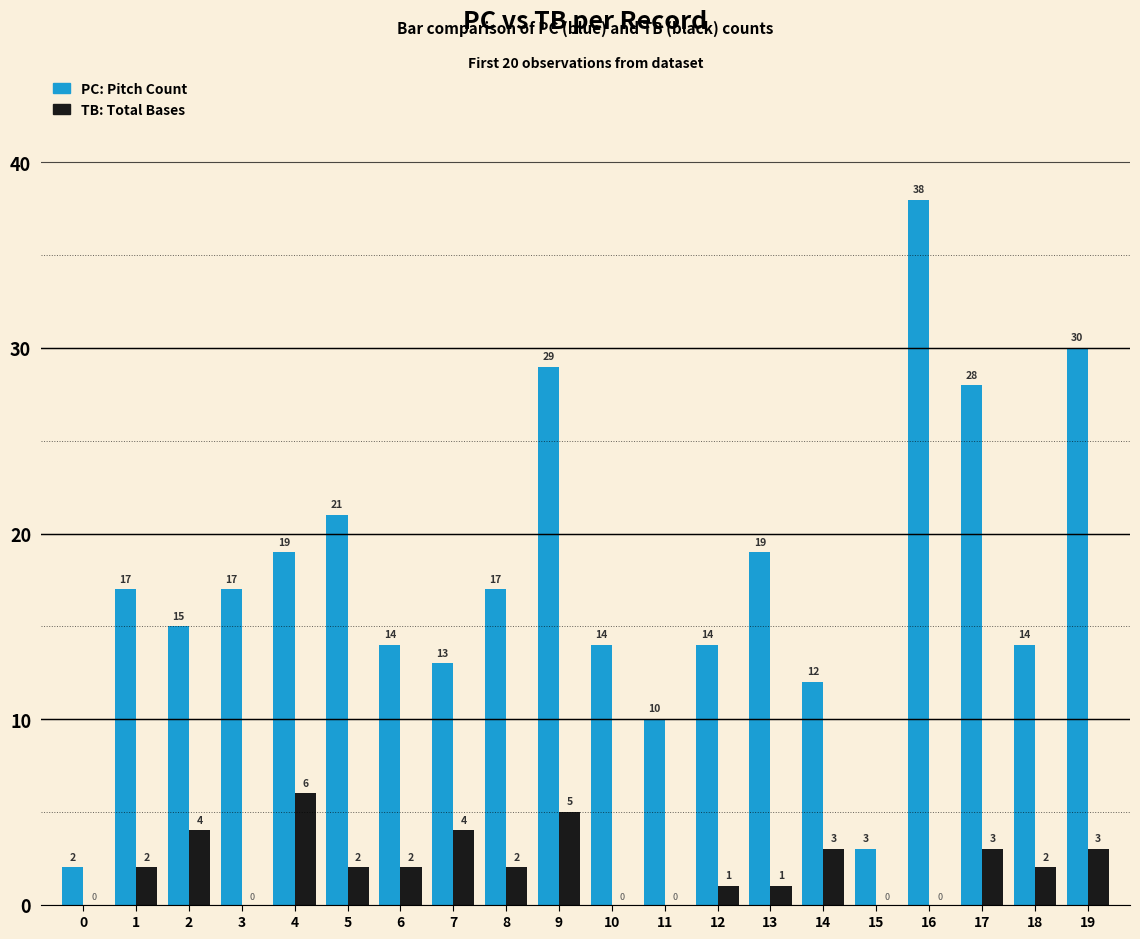

At which category is the sum across all series the highest?

16